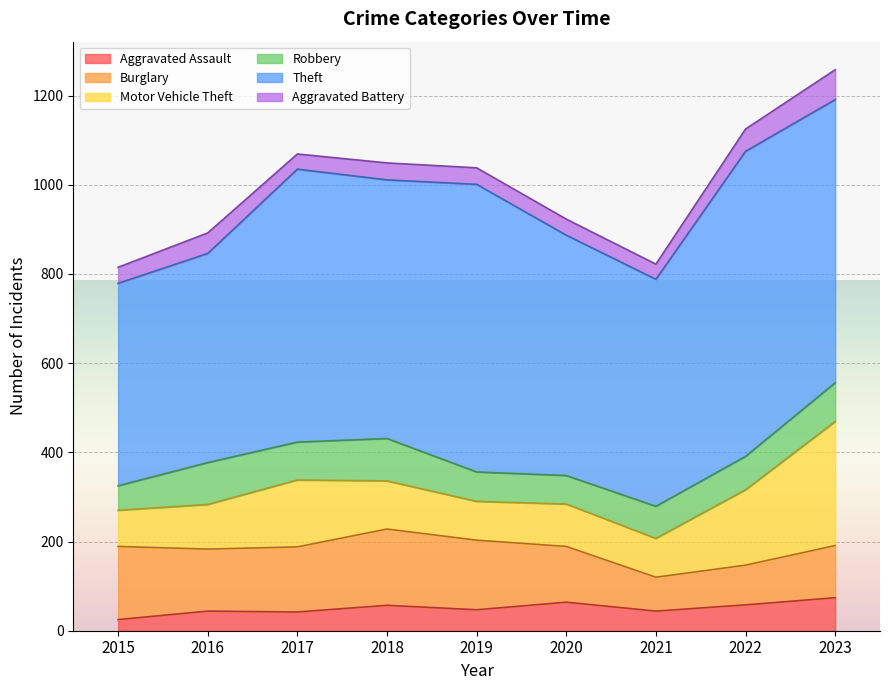

The Burglary series shows 139 at 2016. True or false?

True